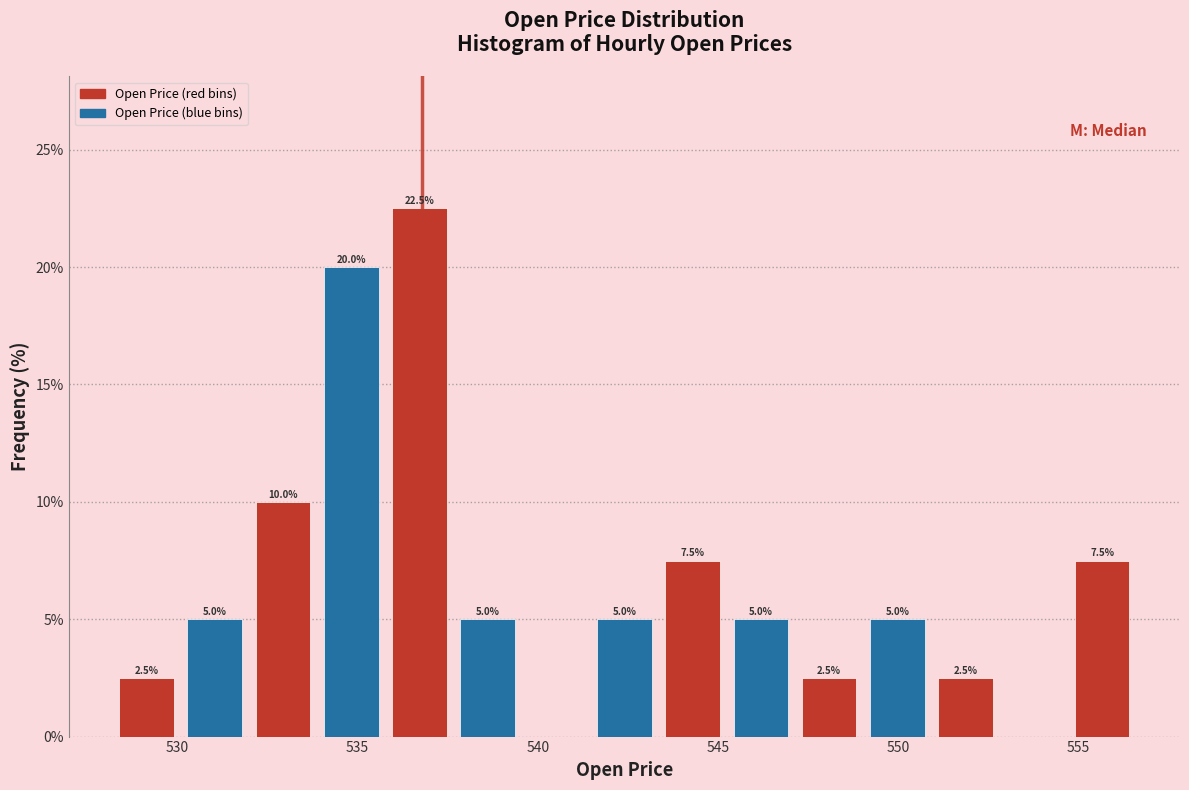

Read against the x-axis, roughly where is the centre of the tallest bar?

536.5